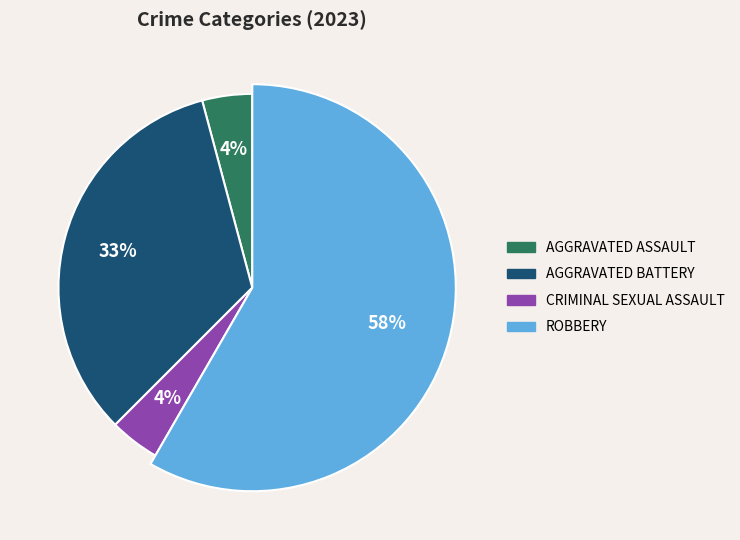

The Robbery slice represents 51% of the pie. True or false?

False